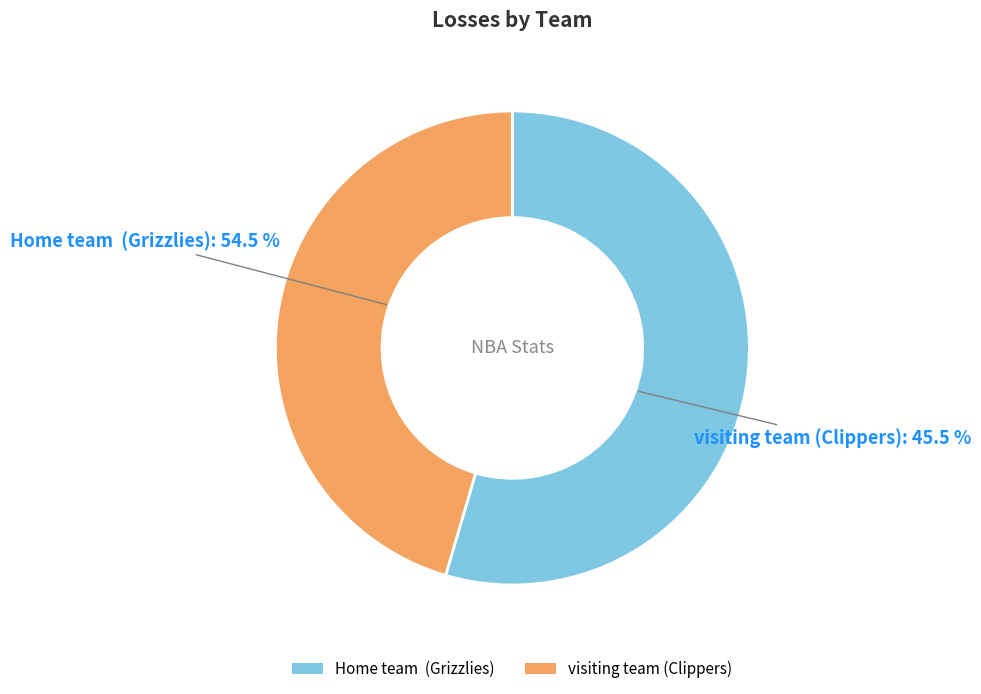

Is it true that visiting team (Clippers) is 45% of the pie?

True